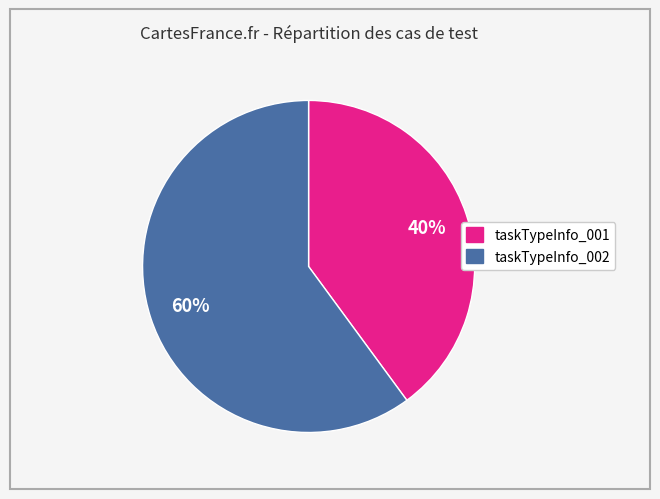

Which slice is the largest?

taskTypeInfo_002